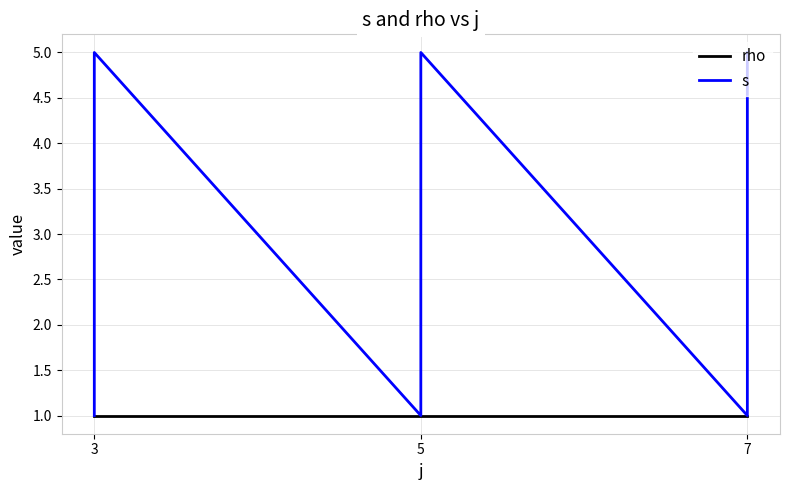

How many data points does each series have?

15